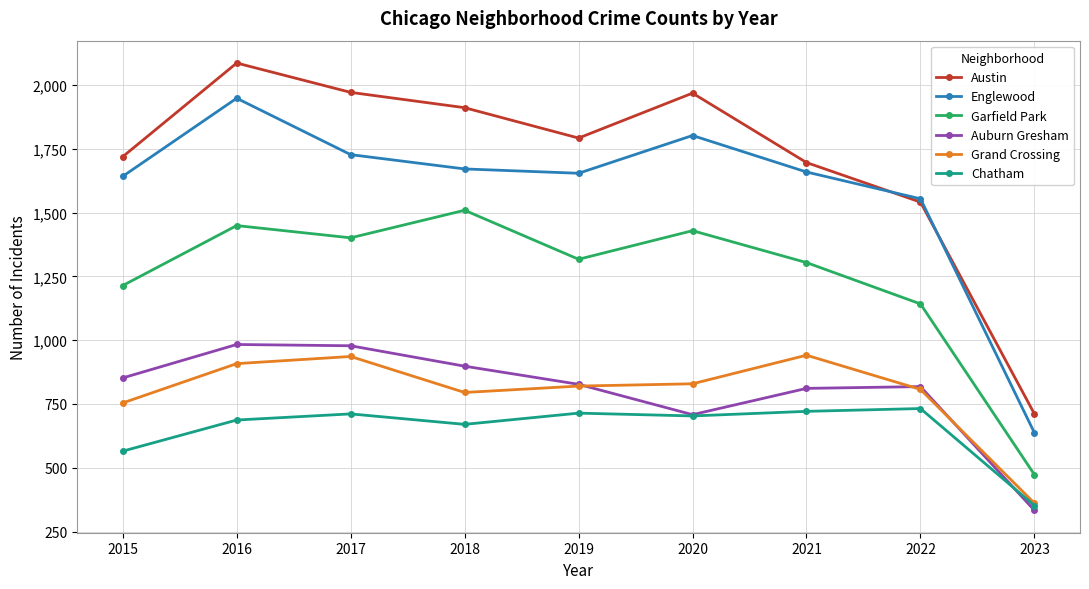

What is the difference between the Austin values at 2021 and 2019?

96